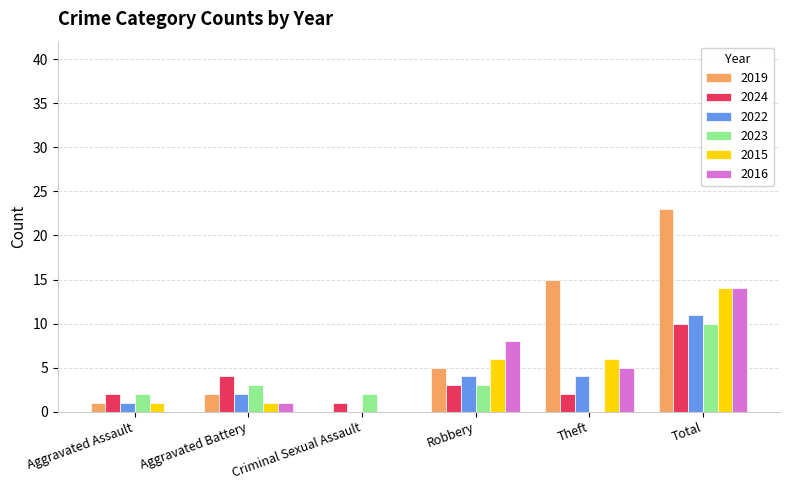

What are all the series names shown in the legend?

2019, 2024, 2022, 2023, 2015, 2016